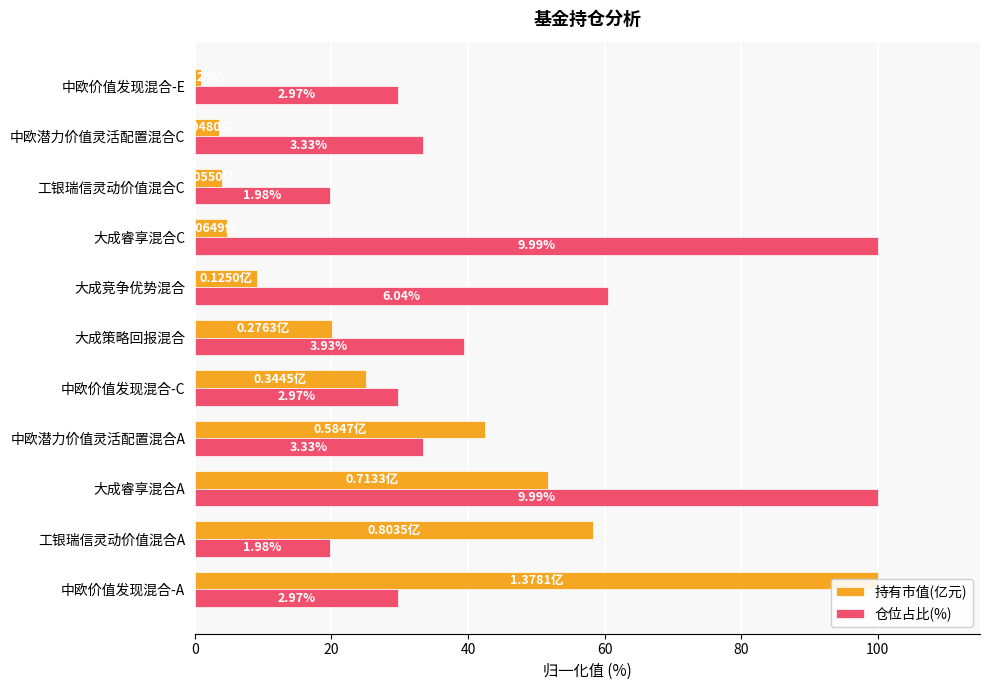

How many values in the 持有市值(亿元) series are below 20?

5